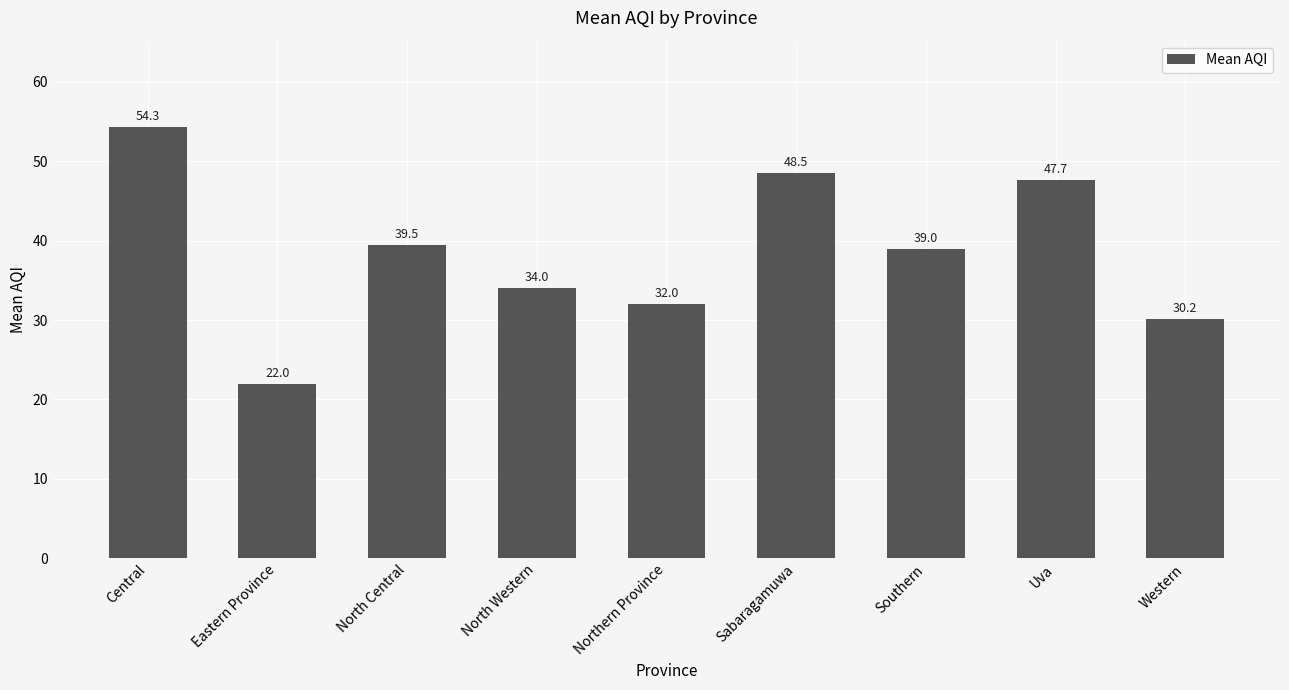

Reading left to right, extract all data points from this chart.

Central=54.3	Eastern Province=22.0	North Central=39.5	North Western=34.0	Northern Province=32.0	Sabaragamuwa=48.5	Southern=39.0	Uva=47.7	Western=30.2